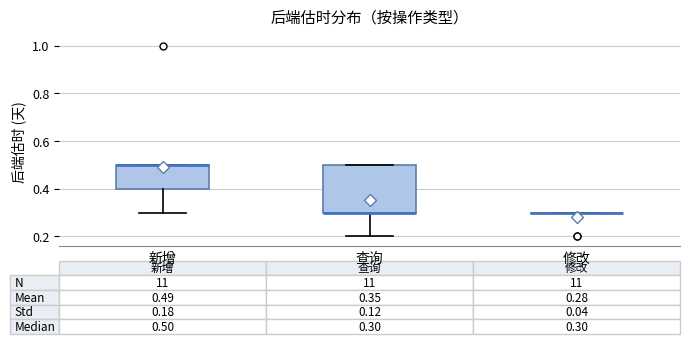

Comparing the boxes themselves (not the whiskers), which one is the tallest?

查询